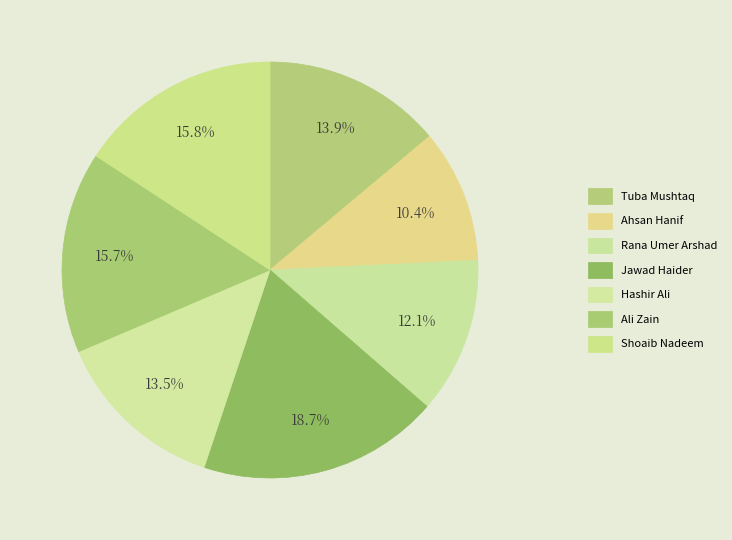

How many slices are in this pie chart?

7